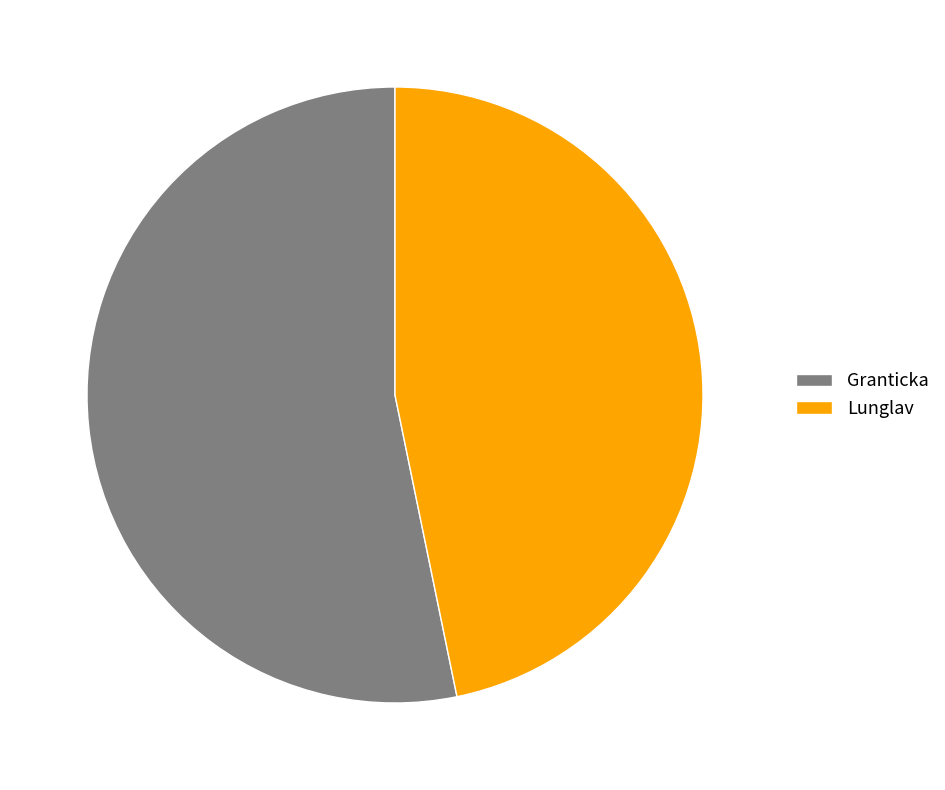

Is it true that Lunglav is 55% of the pie?

False